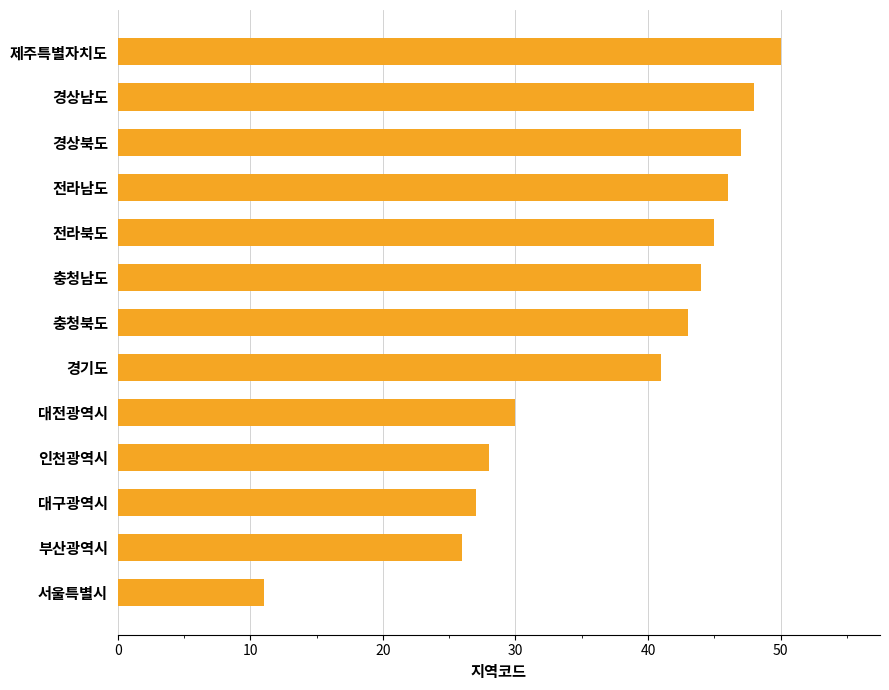

Are the bars grouped side by side (vs. stacked)?

No